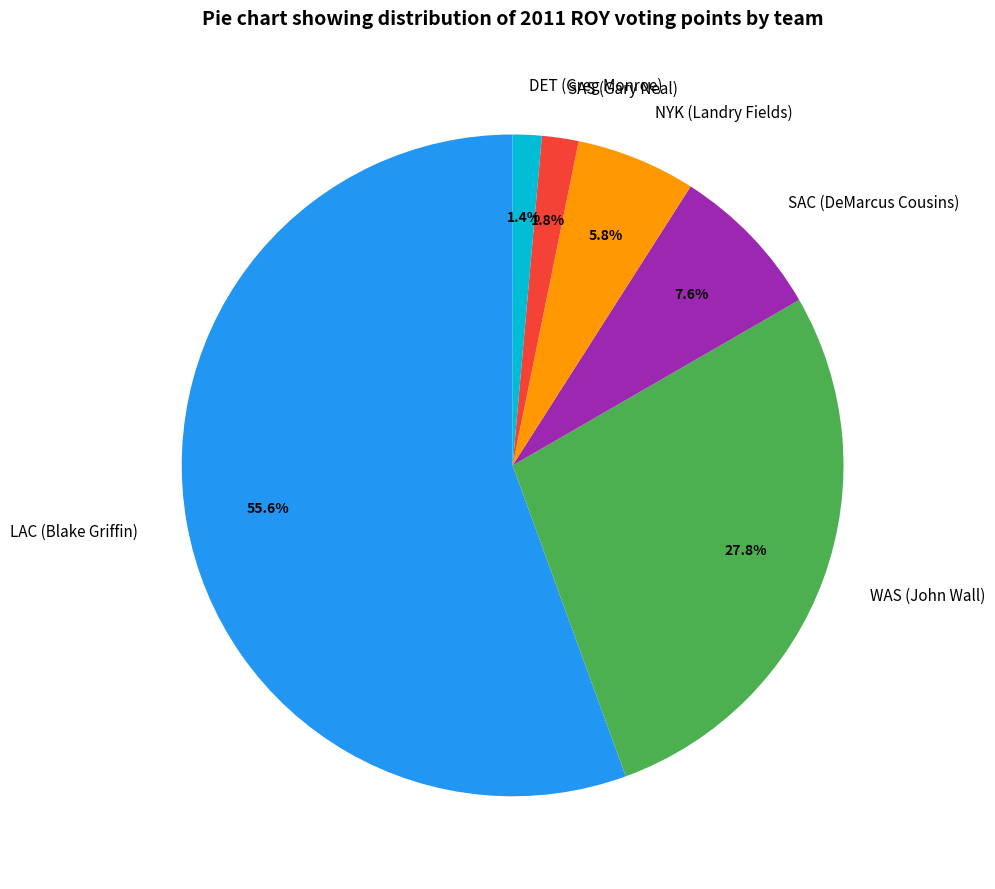

Is the sum of SAC (DeMarcus Cousins) and DET (Greg Monroe) greater than half?

No